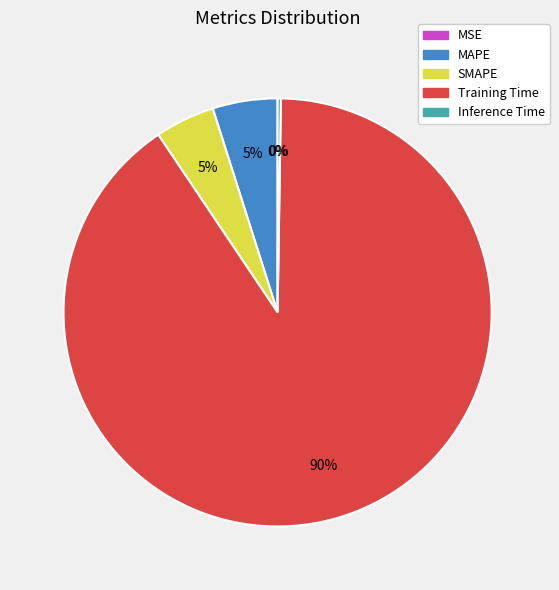

What percentage is the MAPE slice, to the nearest percent?

5%